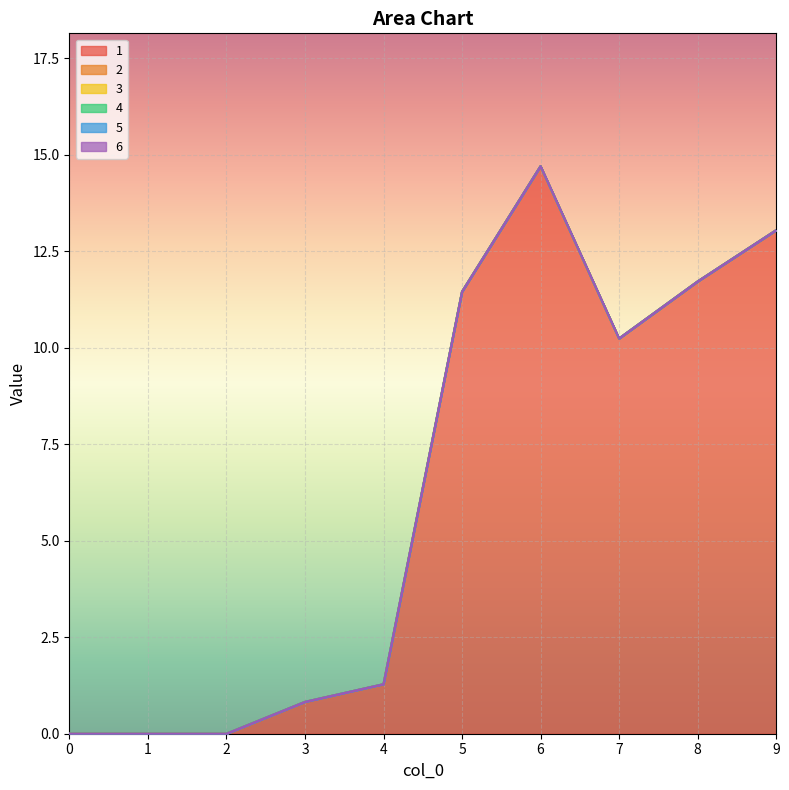

List the series in order of their peak value, highest first.

1, 2, 3, 4, 5, 6